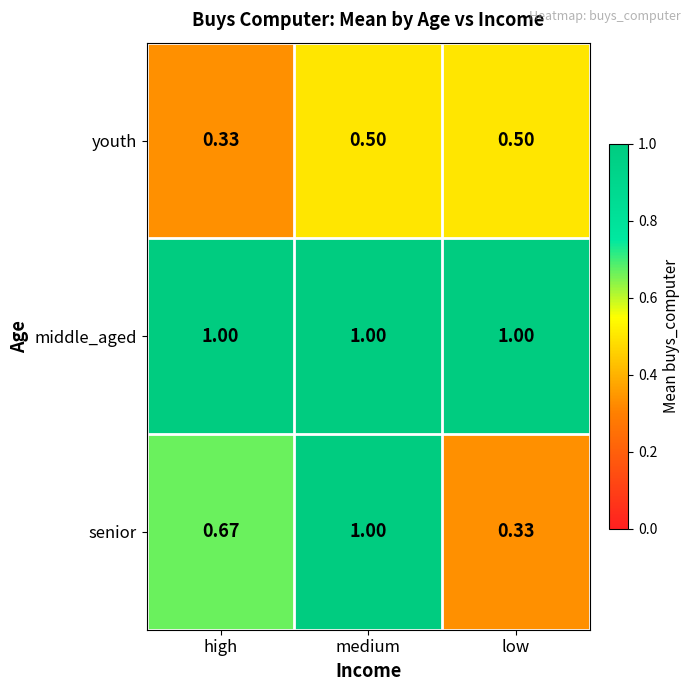

At which label is youth closest to 0?

high